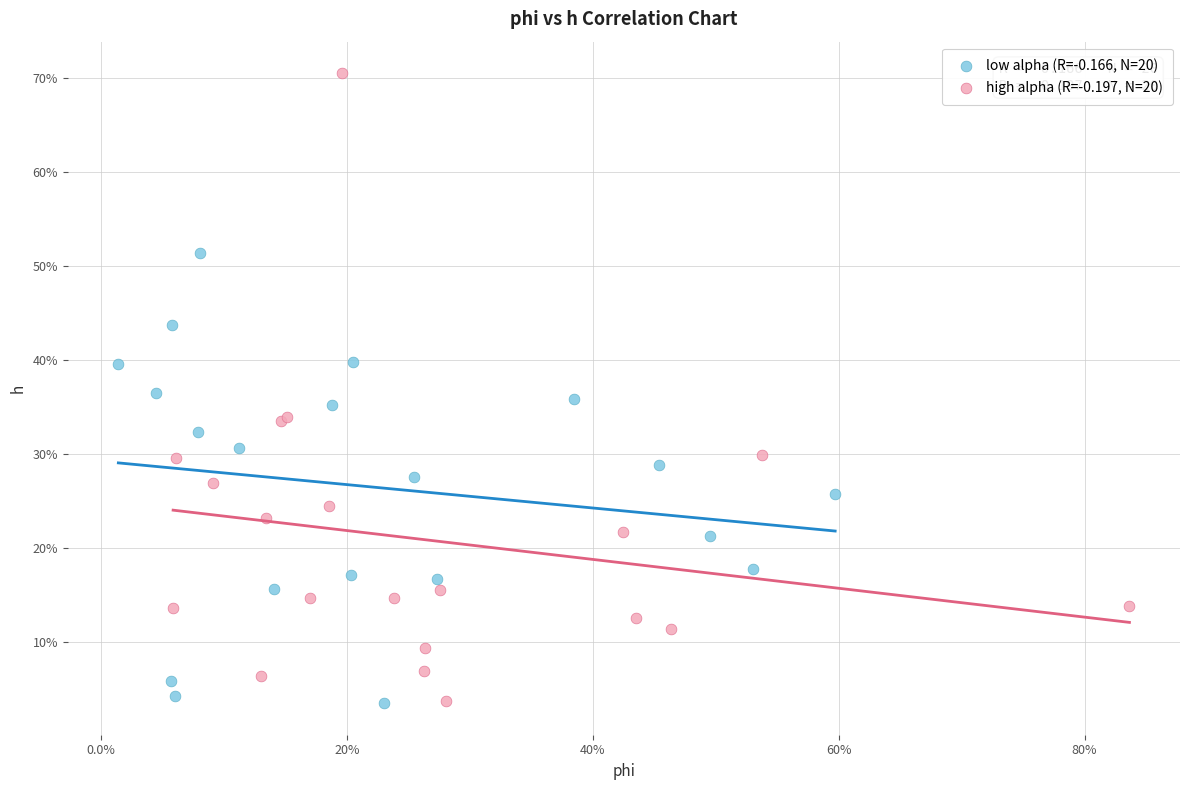

Which series contains the highest Y value?

high alpha (R=-0.197, N=20)